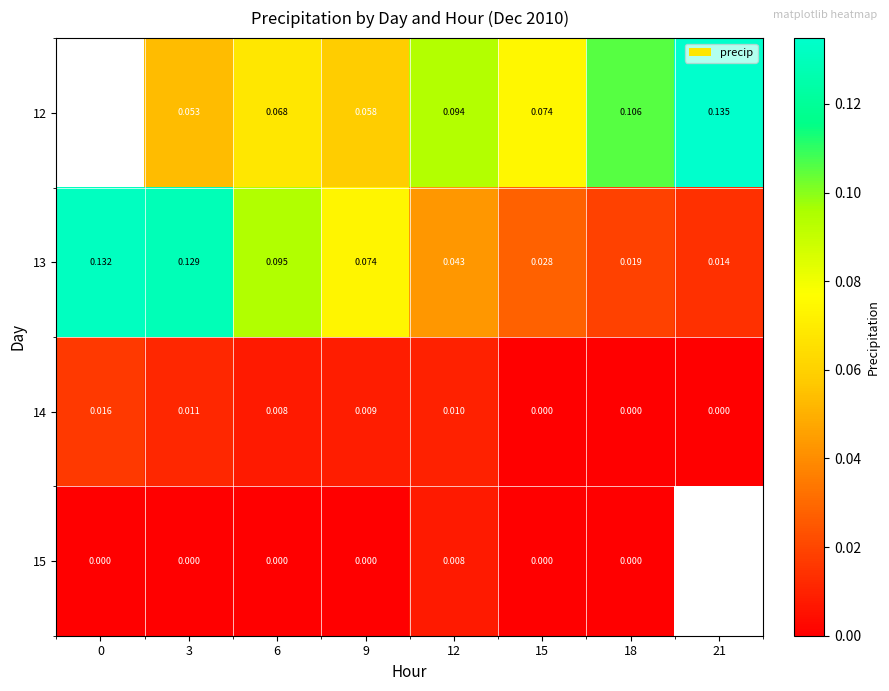

Which series changed the most between 3 and 18?

13